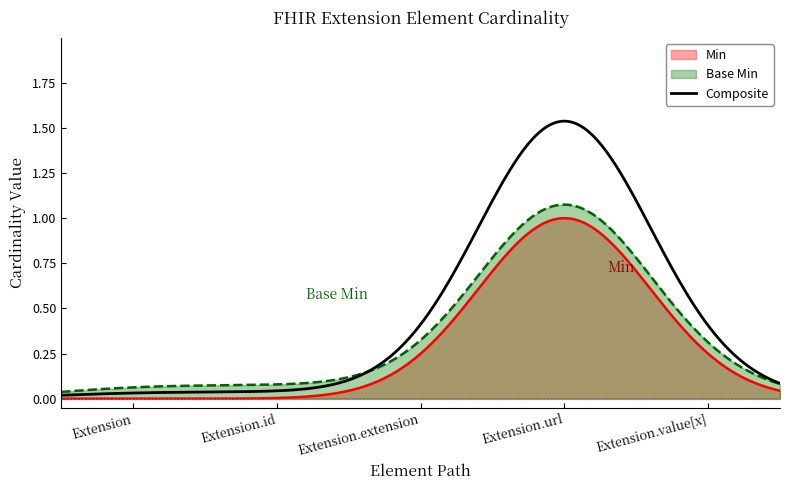

Rank the series by their average value, from highest to lowest.

Composite, Base Min, Min